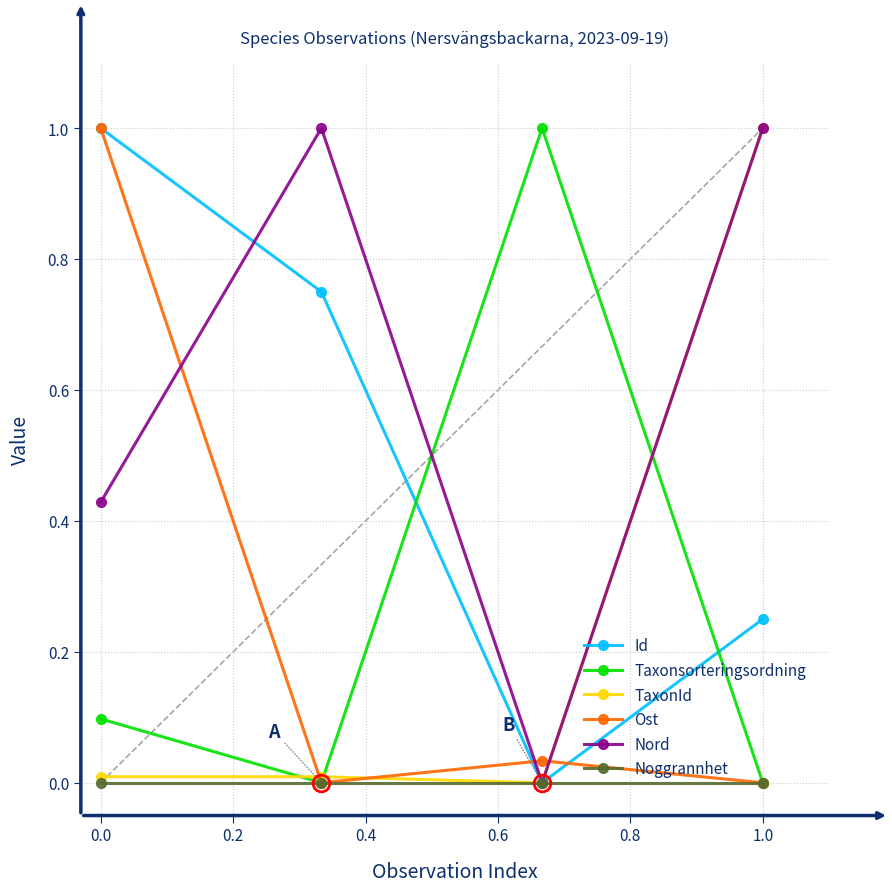

What is the maximum value shown in the chart?

1.0